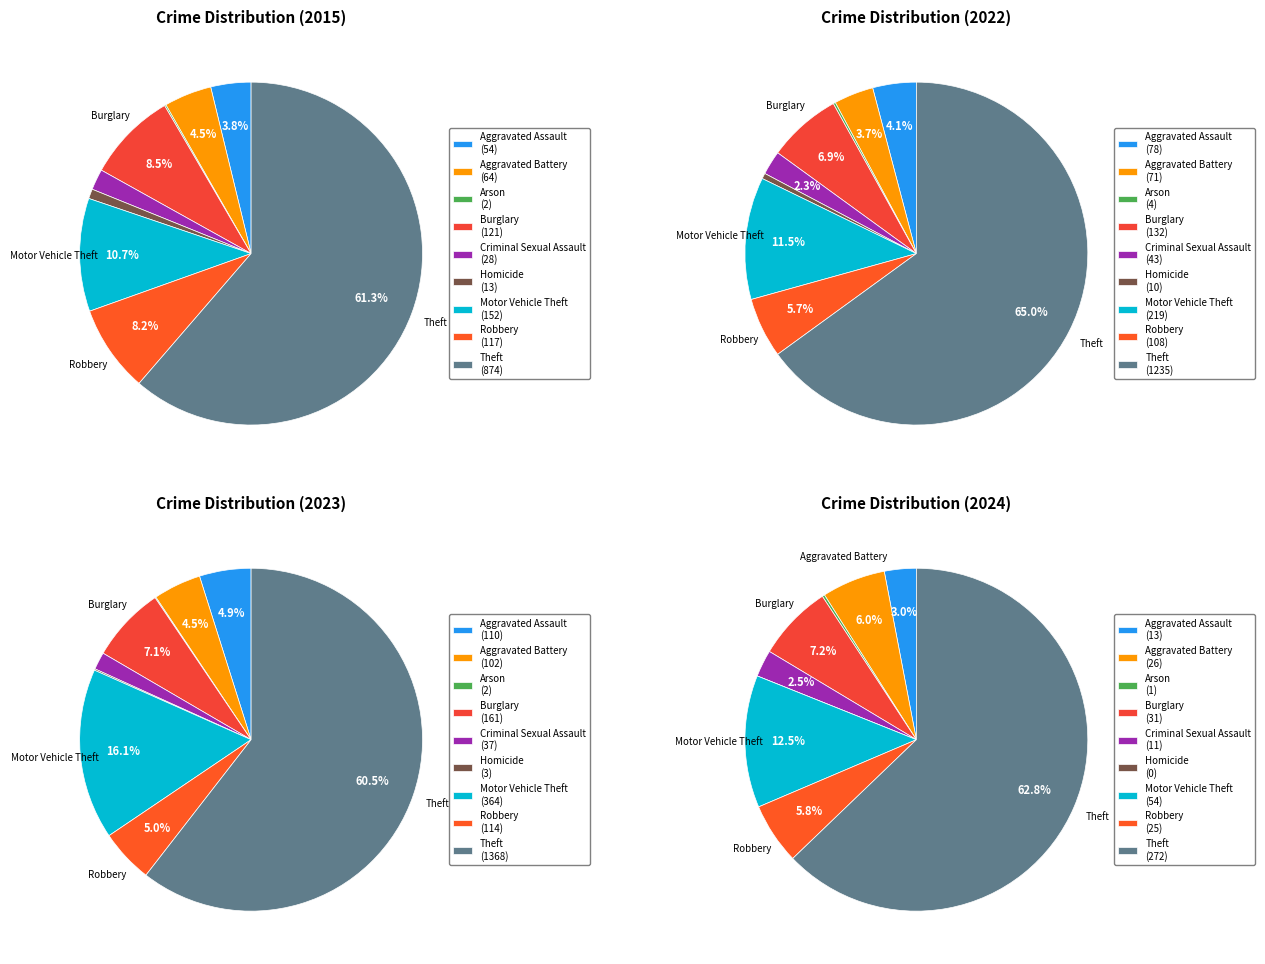

To the nearest percent, what is the difference between the 8 and 6 slice percentages?

51%